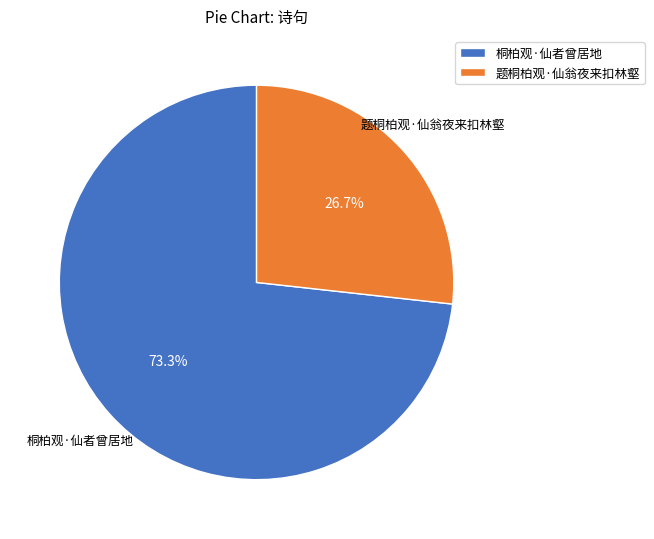

The 桐柏观·仙者曾居地 slice represents 73% of the pie. True or false?

True